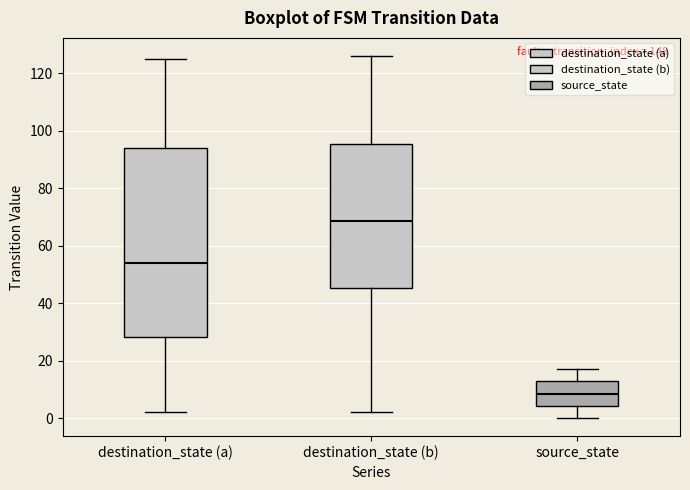

Which box has the highest median line?

destination_state (b)